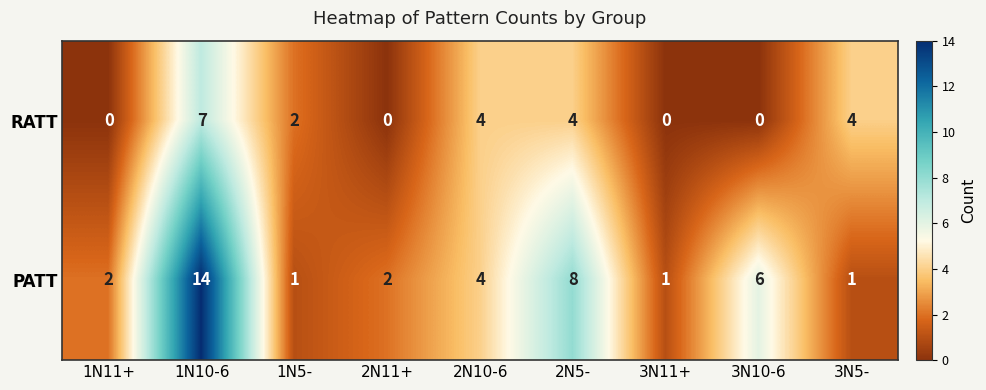

List the series in order of their peak value, highest first.

PATT, RATT